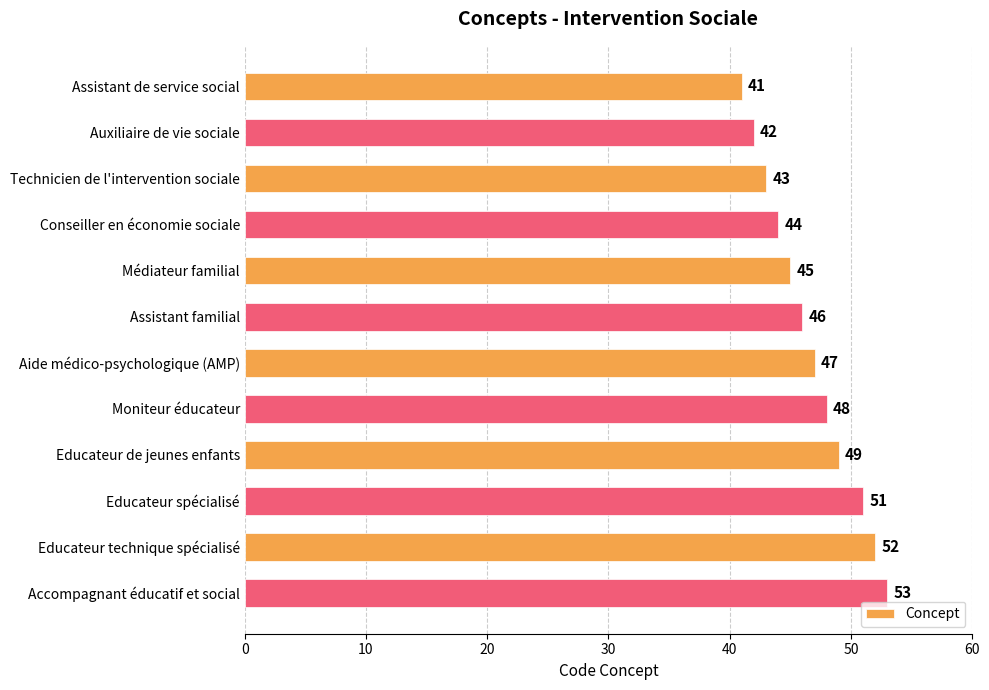

Between Aide médico-psychologique (AMP) and Educateur technique spécialisé, which is larger?

Educateur technique spécialisé